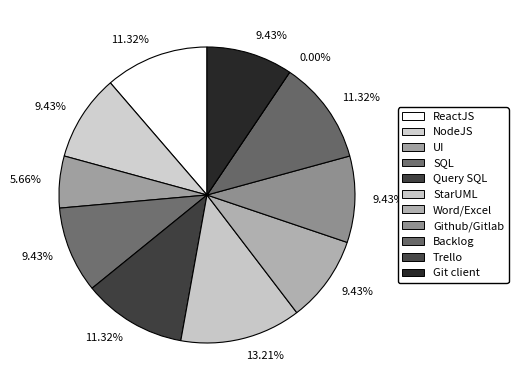

Between SQL and Github/Gitlab, which is larger?

SQL